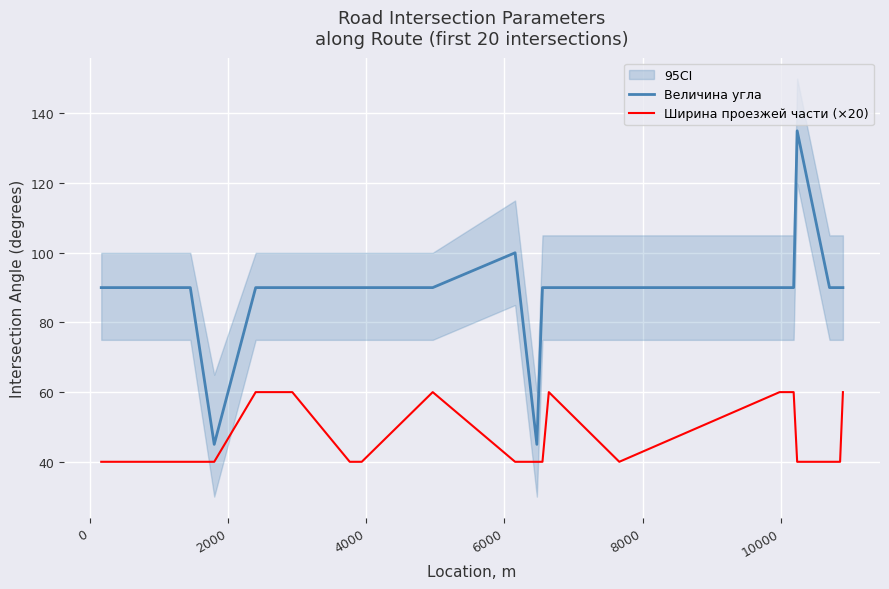

True or false: Ширина проезжей части (×20) and Величина угла intersect in this chart.

False